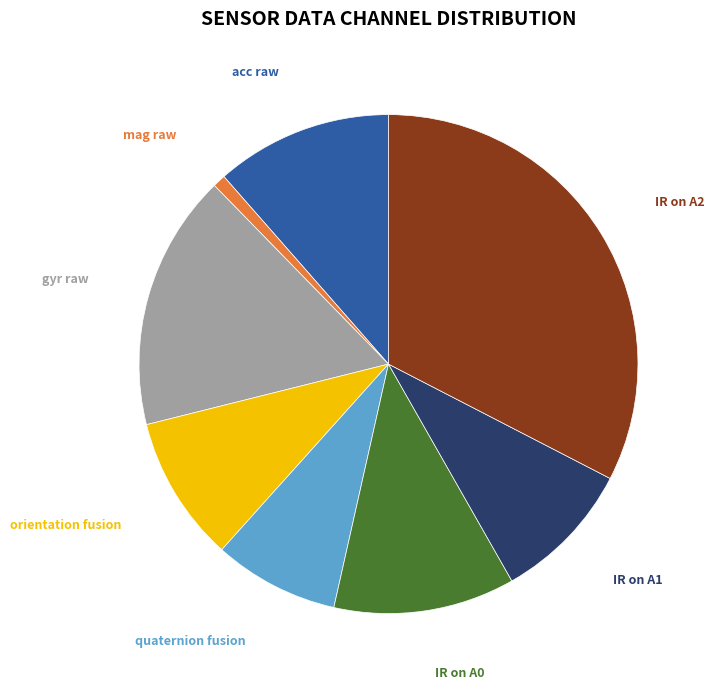

Does any single category account for the majority?

No